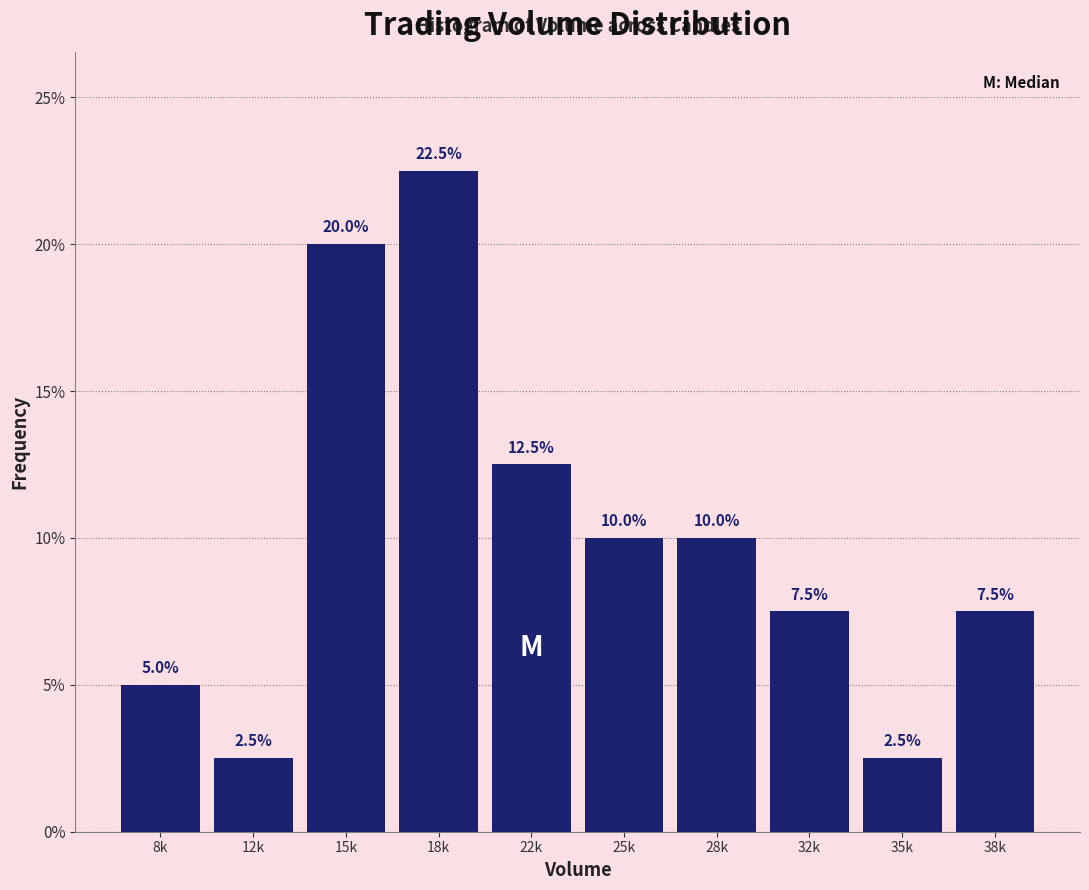

Reading right to left, what are all the values shown in this chart?

38k=7.5	35k=2.5	32k=7.5	28k=10.0	25k=10.0	22k=12.5	18k=22.5	15k=20.0	12k=2.5	8k=5.0